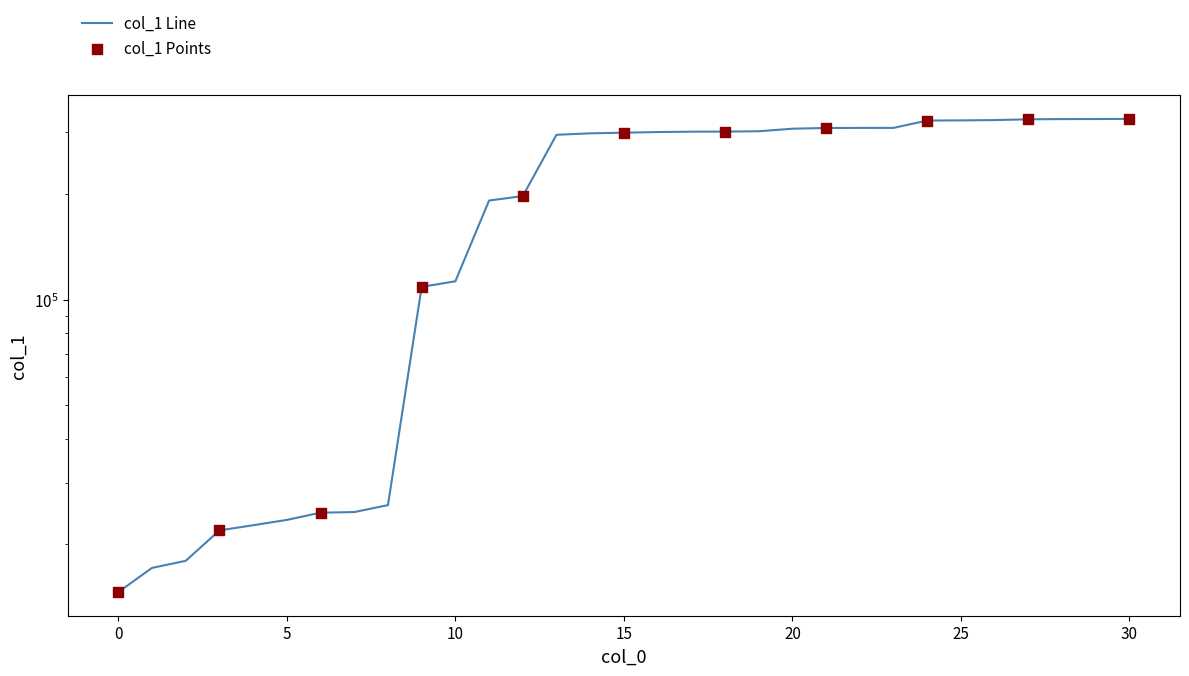

Between 24 and 18, which is larger?

24